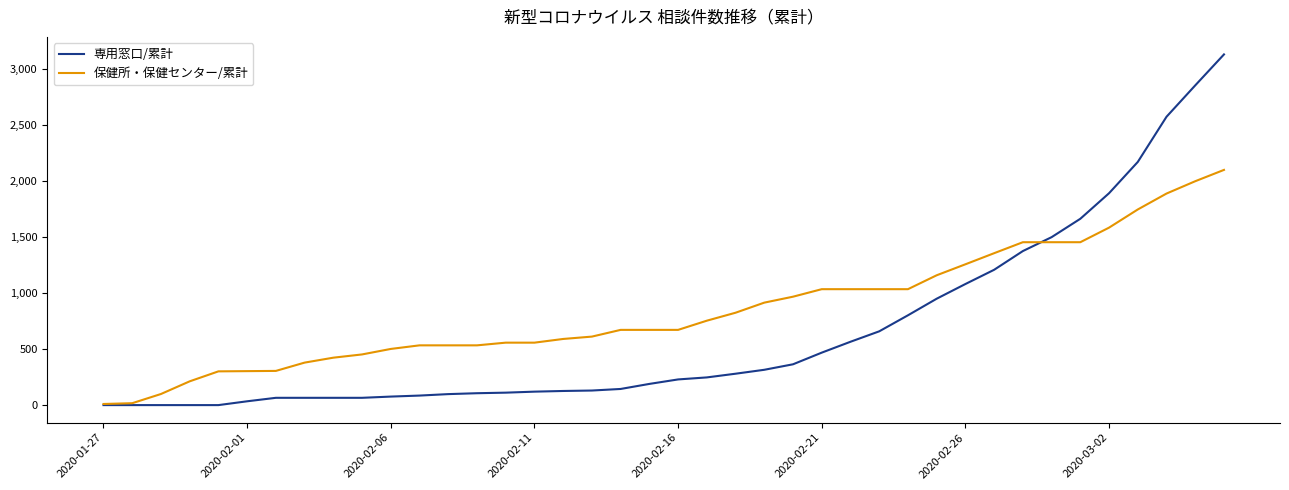

What is the greatest value displayed?

3128